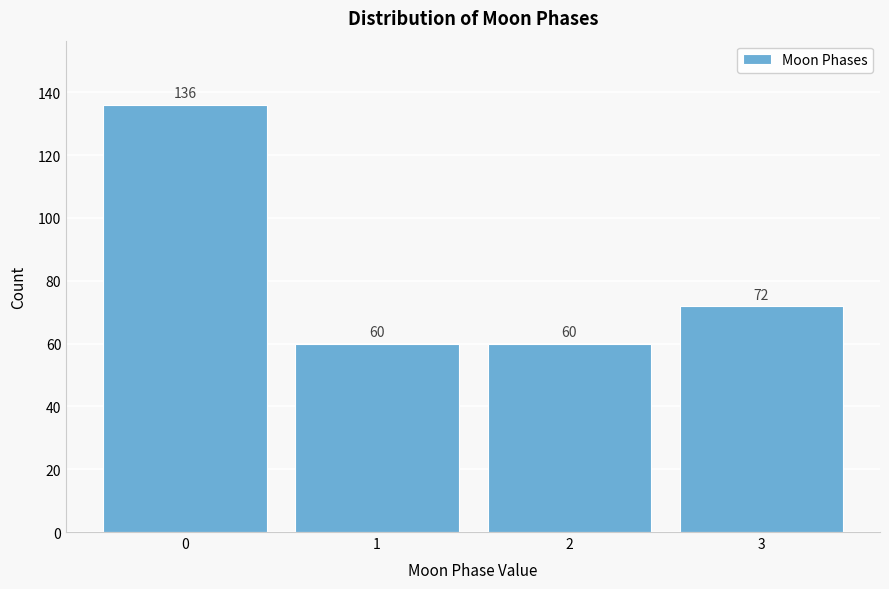

Reading left to right, what are all the values shown in this chart?

0=136	1=60	2=60	3=72